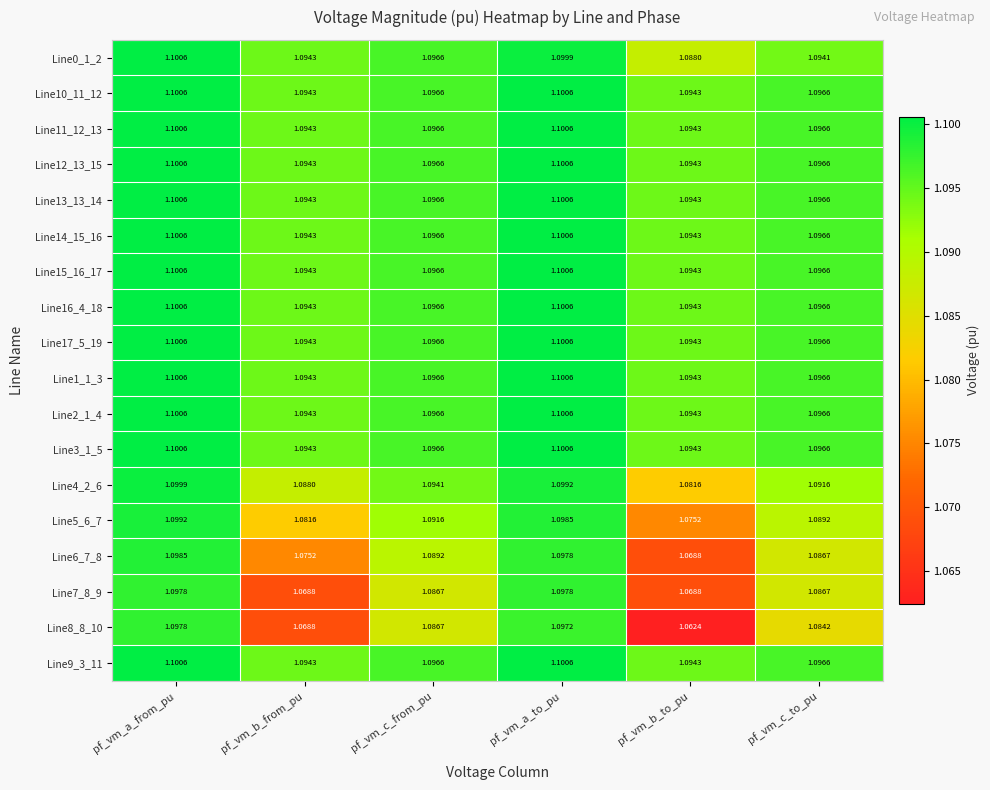

At which category is the sum across all series the highest?

pf_vm_a_from_pu